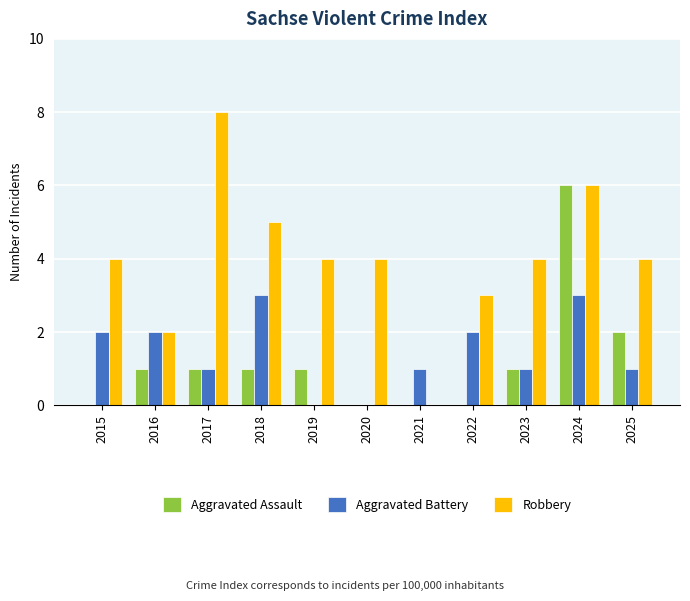

Is it true that Aggravated Assault equals 0 at 2016?

False